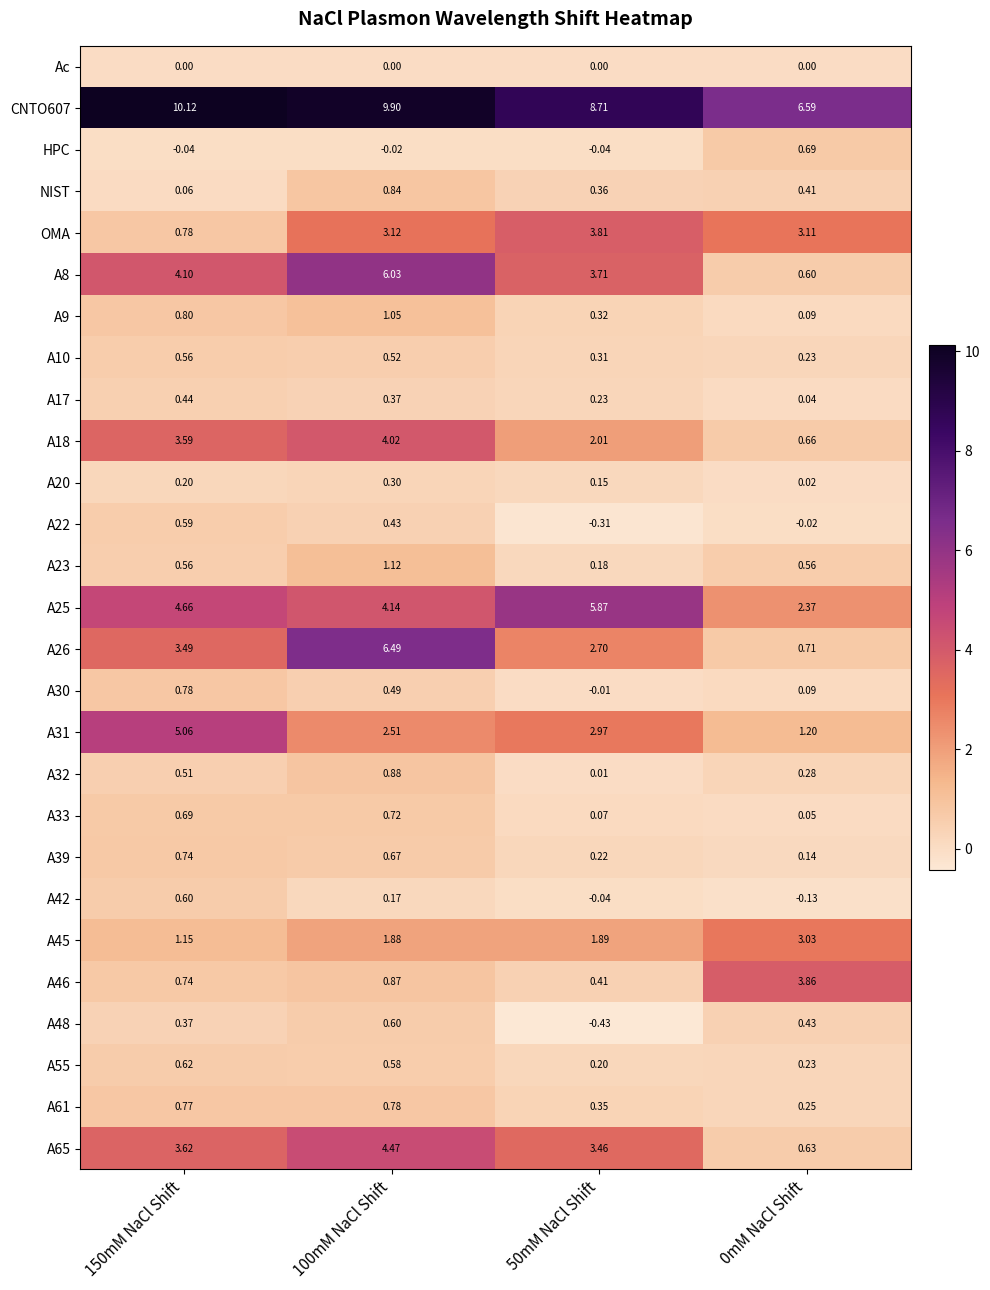

Is the value of A25 at 150mM NaCl Shift greater than the value of A55 at 150mM NaCl Shift?

Yes